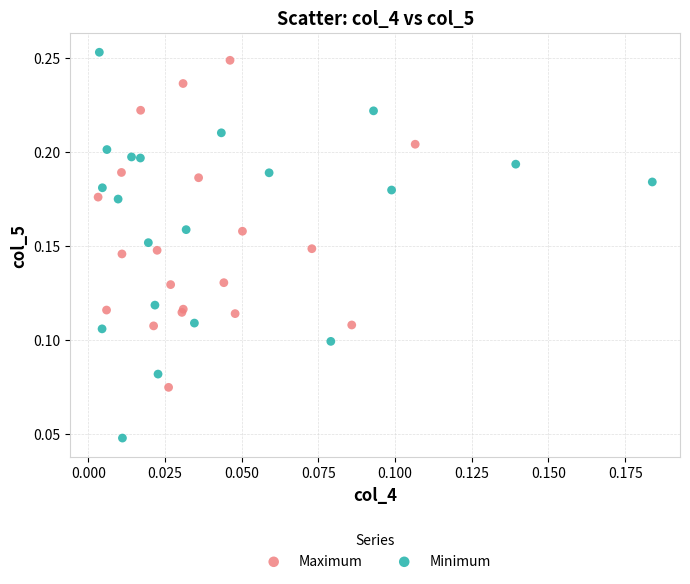

Which series contains the lowest Y value?

Minimum